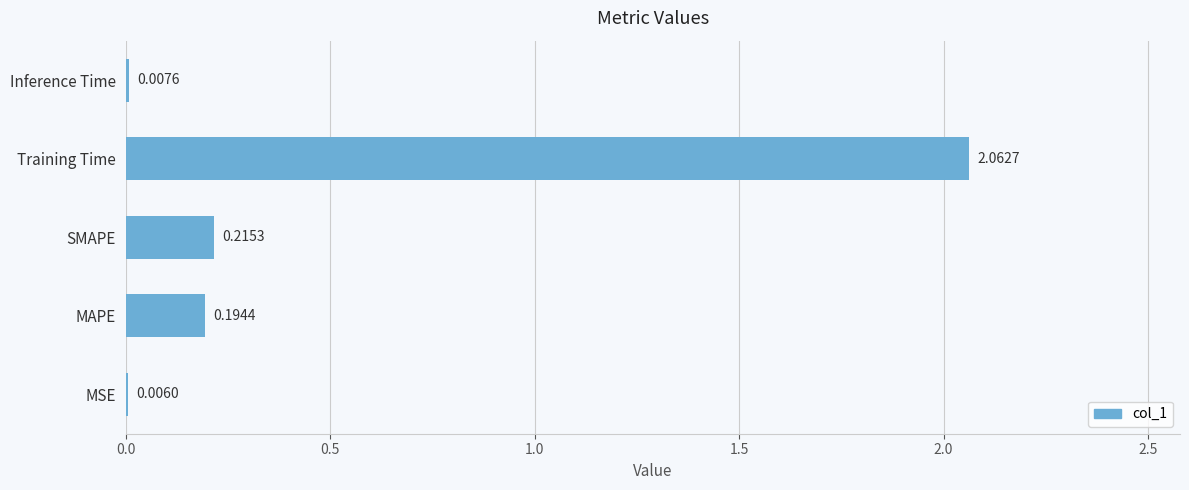

Which category has the highest value across all series?

Training Time